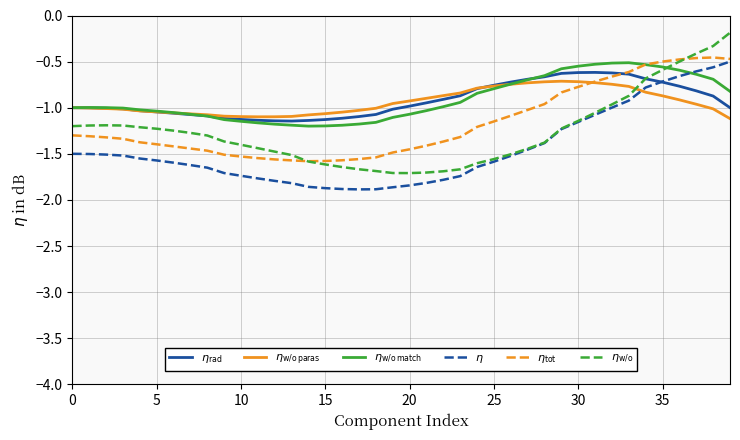

True or false: $\eta_\mathrm{rad}$ and $\eta_\mathrm{w/o}$ intersect in this chart.

True